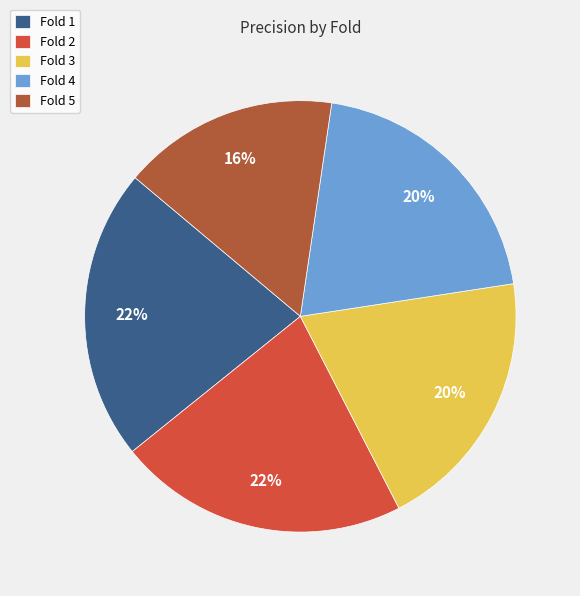

Which has a higher value, Fold 5 or Fold 1?

Fold 1